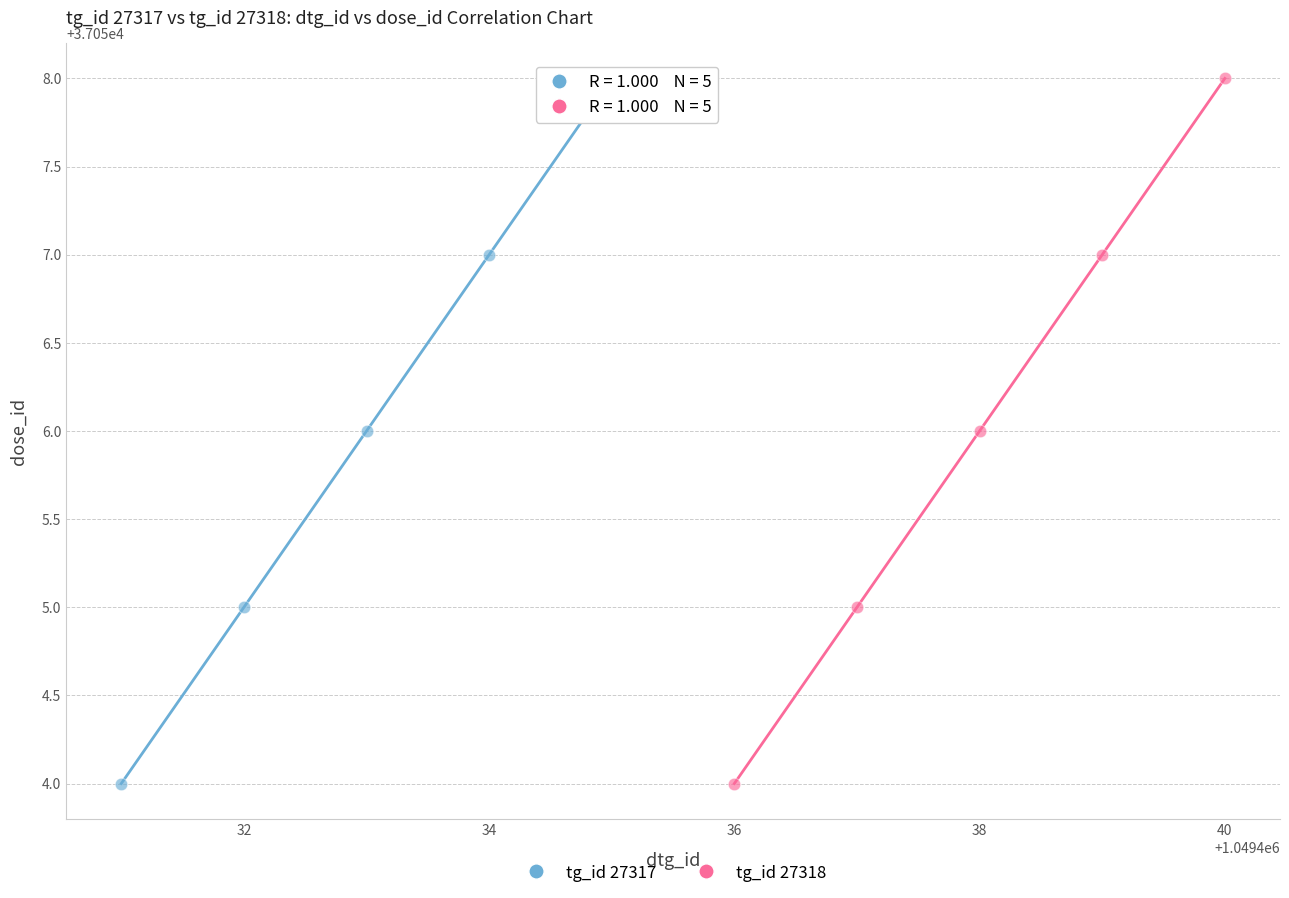

What are all the series names shown in the legend?

tg_id 27317, tg_id 27318